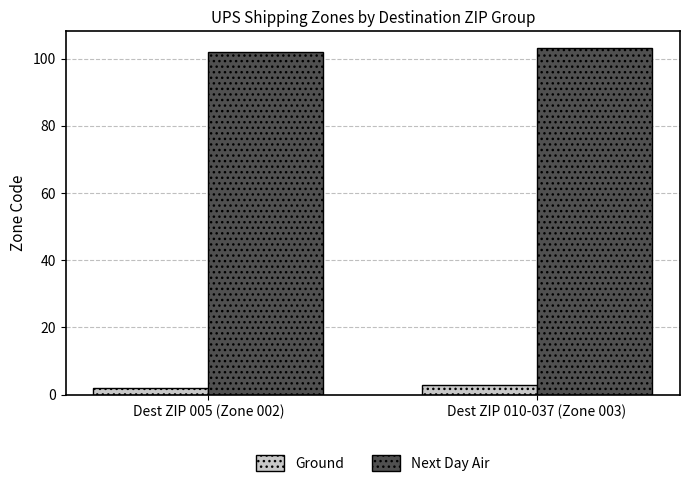

At which label is Next Day Air closest to 102?

Dest ZIP 005 (Zone 002)